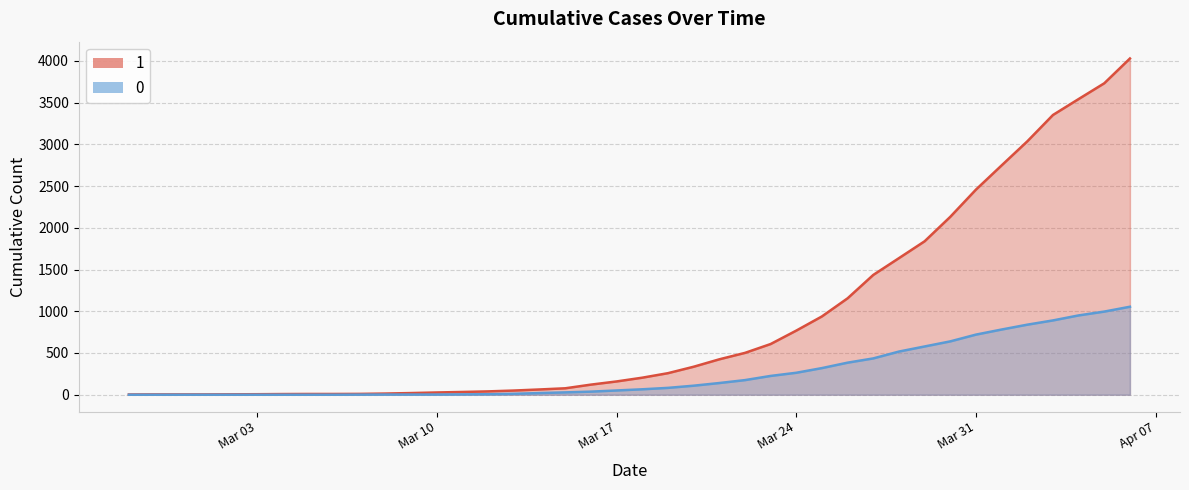

At which category is the sum across all series the highest?

2020-04-06